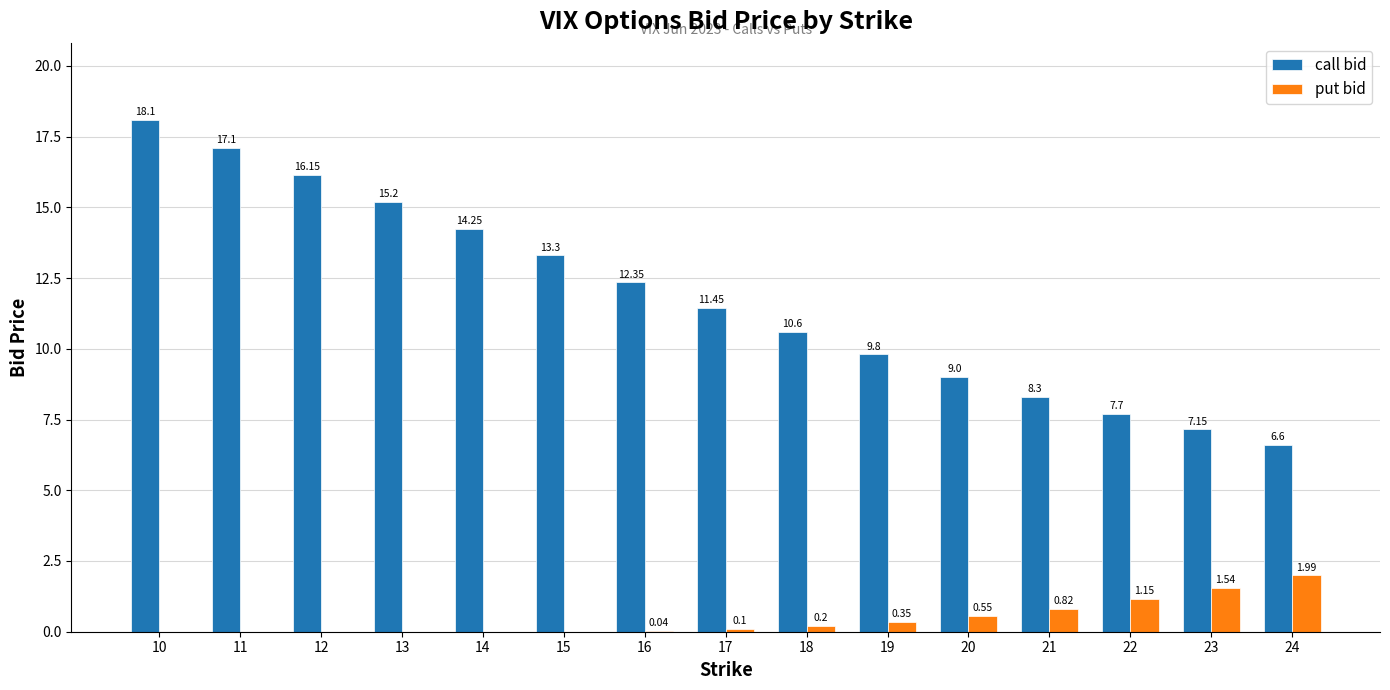

What is the approximate value of put bid at 18?

0.2